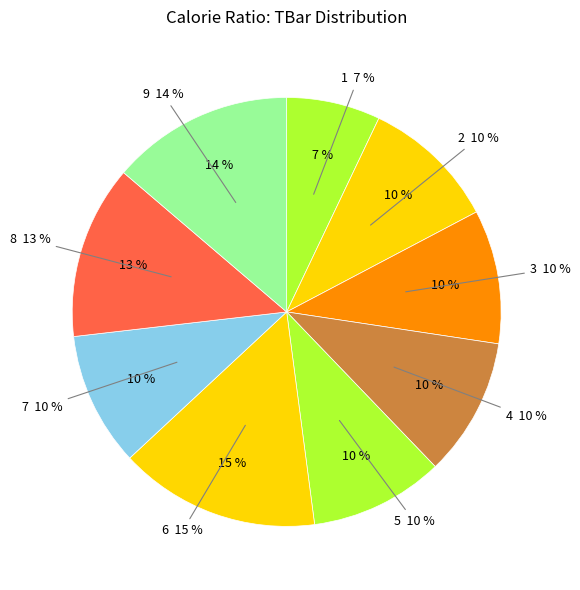

What percentage do 2 and 1 together represent?

17.3%